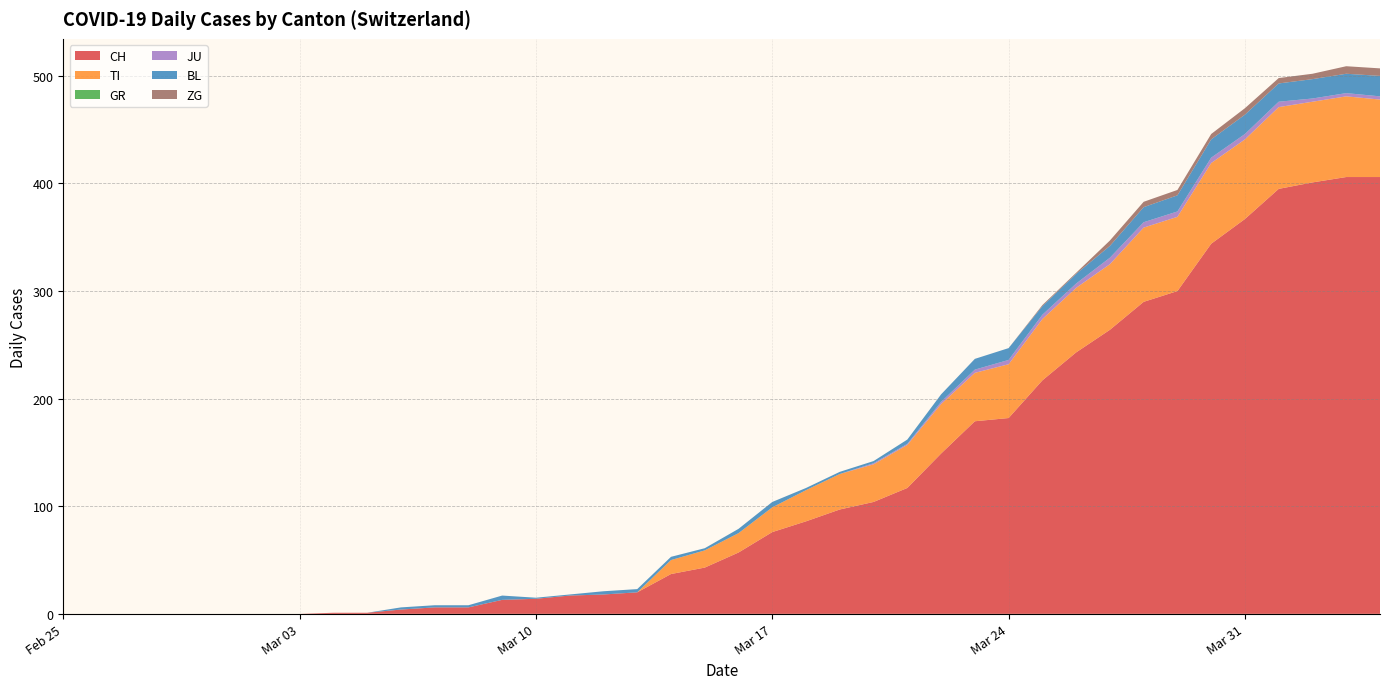

Reading left to right, list all the values displayed in this chart.

CH: 2020-02-25=0	2020-02-26=0	2020-02-27=0	2020-02-28=0	2020-02-29=0	2020-03-01=0	2020-03-02=0	2020-03-03=0	2020-03-04=1	2020-03-05=1	2020-03-06=4	2020-03-07=6	2020-03-08=6	2020-03-09=13	2020-03-10=14	2020-03-11=17	2020-03-12=18	2020-03-13=20	2020-03-14=37	2020-03-15=43	2020-03-16=57	2020-03-17=76	2020-03-18=86	2020-03-19=97	2020-03-20=104	2020-03-21=117	2020-03-22=149	2020-03-23=179	2020-03-24=182	2020-03-25=217	2020-03-26=243	2020-03-27=264	2020-03-28=290	2020-03-29=300	2020-03-30=344	2020-03-31=367	2020-04-01=395	2020-04-02=401	2020-04-03=406	2020-04-04=406
TI: 2020-02-25=0	2020-02-26=0	2020-02-27=0	2020-02-28=0	2020-02-29=0	2020-03-01=0	2020-03-02=0	2020-03-03=0	2020-03-04=0	2020-03-05=0	2020-03-06=0	2020-03-07=0	2020-03-08=0	2020-03-09=0	2020-03-10=0	2020-03-11=0	2020-03-12=0	2020-03-13=0	2020-03-14=13	2020-03-15=16	2020-03-16=18	2020-03-17=23	2020-03-18=29	2020-03-19=33	2020-03-20=35	2020-03-21=40	2020-03-22=46	2020-03-23=45	2020-03-24=50	2020-03-25=57	2020-03-26=60	2020-03-27=61	2020-03-28=69	2020-03-29=69	2020-03-30=75	2020-03-31=74	2020-04-01=76	2020-04-02=75	2020-04-03=75	2020-04-04=72
GR: 2020-02-25=0	2020-02-26=0	2020-02-27=0	2020-02-28=0	2020-02-29=0	2020-03-01=0	2020-03-02=0	2020-03-03=0	2020-03-04=0	2020-03-05=0	2020-03-06=0	2020-03-07=0	2020-03-08=0	2020-03-09=0	2020-03-10=0	2020-03-11=0	2020-03-12=0	2020-03-13=0	2020-03-14=0	2020-03-15=0	2020-03-16=0	2020-03-17=0	2020-03-18=0	2020-03-19=0	2020-03-20=0	2020-03-21=0	2020-03-22=0	2020-03-23=0	2020-03-24=0	2020-03-25=0	2020-03-26=0	2020-03-27=0	2020-03-28=0	2020-03-29=0	2020-03-30=0	2020-03-31=0	2020-04-01=0	2020-04-02=0	2020-04-03=0	2020-04-04=0
JU: 2020-02-25=0	2020-02-26=0	2020-02-27=0	2020-02-28=0	2020-02-29=0	2020-03-01=0	2020-03-02=0	2020-03-03=0	2020-03-04=0	2020-03-05=0	2020-03-06=0	2020-03-07=0	2020-03-08=0	2020-03-09=0	2020-03-10=0	2020-03-11=0	2020-03-12=0	2020-03-13=0	2020-03-14=0	2020-03-15=0	2020-03-16=0	2020-03-17=0	2020-03-18=0	2020-03-19=0	2020-03-20=1	2020-03-21=1	2020-03-22=2	2020-03-23=3	2020-03-24=4	2020-03-25=4	2020-03-26=4	2020-03-27=6	2020-03-28=5	2020-03-29=5	2020-03-30=5	2020-03-31=5	2020-04-01=5	2020-04-02=3	2020-04-03=3	2020-04-04=3
BL: 2020-02-25=0	2020-02-26=0	2020-02-27=0	2020-02-28=0	2020-02-29=0	2020-03-01=0	2020-03-02=0	2020-03-03=0	2020-03-04=0	2020-03-05=0	2020-03-06=2	2020-03-07=2	2020-03-08=2	2020-03-09=4	2020-03-10=1	2020-03-11=1	2020-03-12=3	2020-03-13=3	2020-03-14=3	2020-03-15=2	2020-03-16=4	2020-03-17=5	2020-03-18=2	2020-03-19=2	2020-03-20=2	2020-03-21=4	2020-03-22=7	2020-03-23=10	2020-03-24=11	2020-03-25=8	2020-03-26=9	2020-03-27=11	2020-03-28=14	2020-03-29=15	2020-03-30=17	2020-03-31=18	2020-04-01=17	2020-04-02=18	2020-04-03=18	2020-04-04=19
ZG: 2020-02-25=0	2020-02-26=0	2020-02-27=0	2020-02-28=0	2020-02-29=0	2020-03-01=0	2020-03-02=0	2020-03-03=0	2020-03-04=0	2020-03-05=0	2020-03-06=0	2020-03-07=0	2020-03-08=0	2020-03-09=0	2020-03-10=0	2020-03-11=0	2020-03-12=0	2020-03-13=0	2020-03-14=0	2020-03-15=0	2020-03-16=0	2020-03-17=0	2020-03-18=0	2020-03-19=0	2020-03-20=0	2020-03-21=0	2020-03-22=0	2020-03-23=0	2020-03-24=0	2020-03-25=1	2020-03-26=1	2020-03-27=5	2020-03-28=5	2020-03-29=5	2020-03-30=5	2020-03-31=6	2020-04-01=5	2020-04-02=5	2020-04-03=7	2020-04-04=7